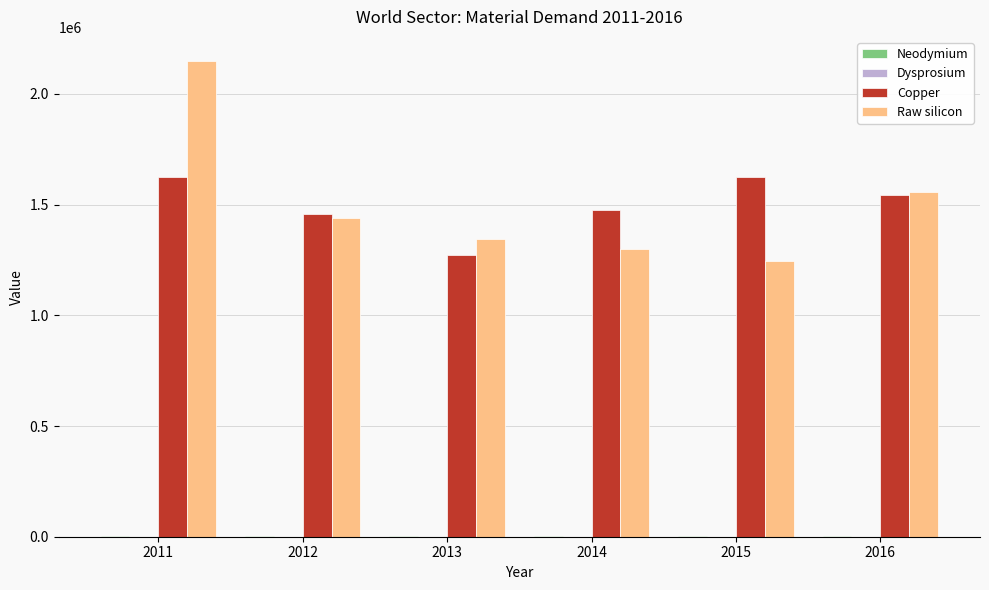

The value of Raw silicon at 2014 is 1780944.3. True or false?

False